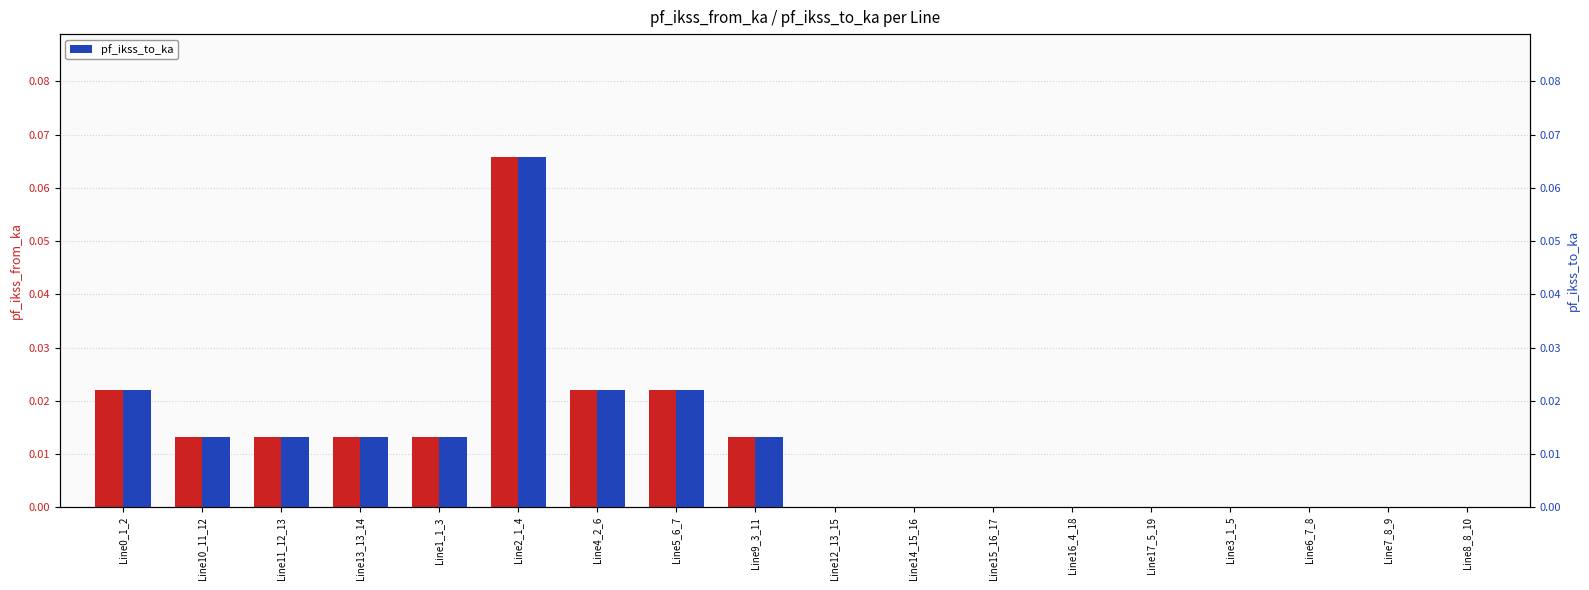

Rank the categories by pf_ikss_from_ka value from lowest to highest.

Line12_13_15, Line14_15_16, Line15_16_17, Line16_4_18, Line17_5_19, Line3_1_5, Line6_7_8, Line7_8_9, Line8_8_10, Line13_13_14, Line11_12_13, Line10_11_12, Line9_3_11, Line1_1_3, Line5_6_7, Line4_2_6, Line0_1_2, Line2_1_4